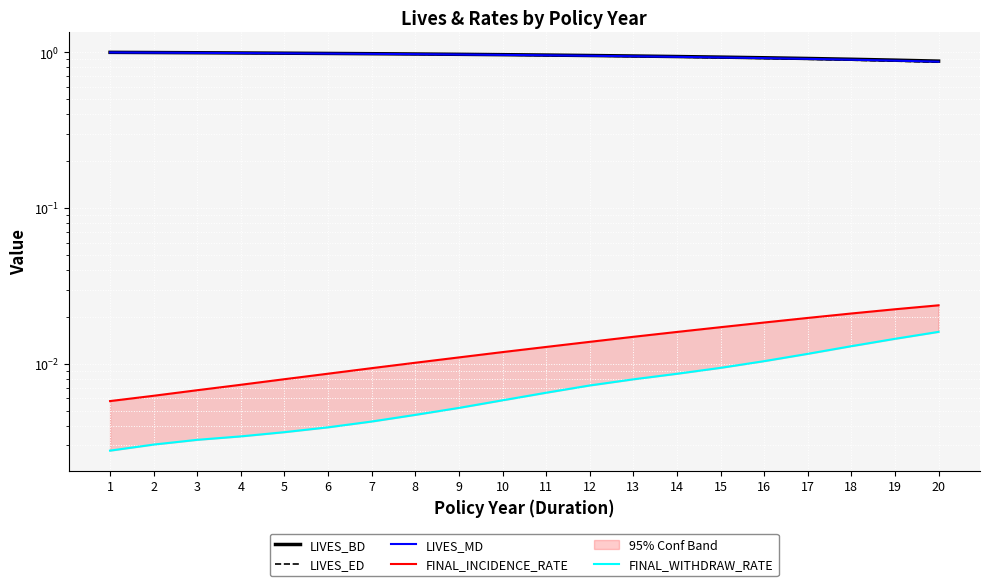

Which series has the largest total across all categories?

LIVES_BD